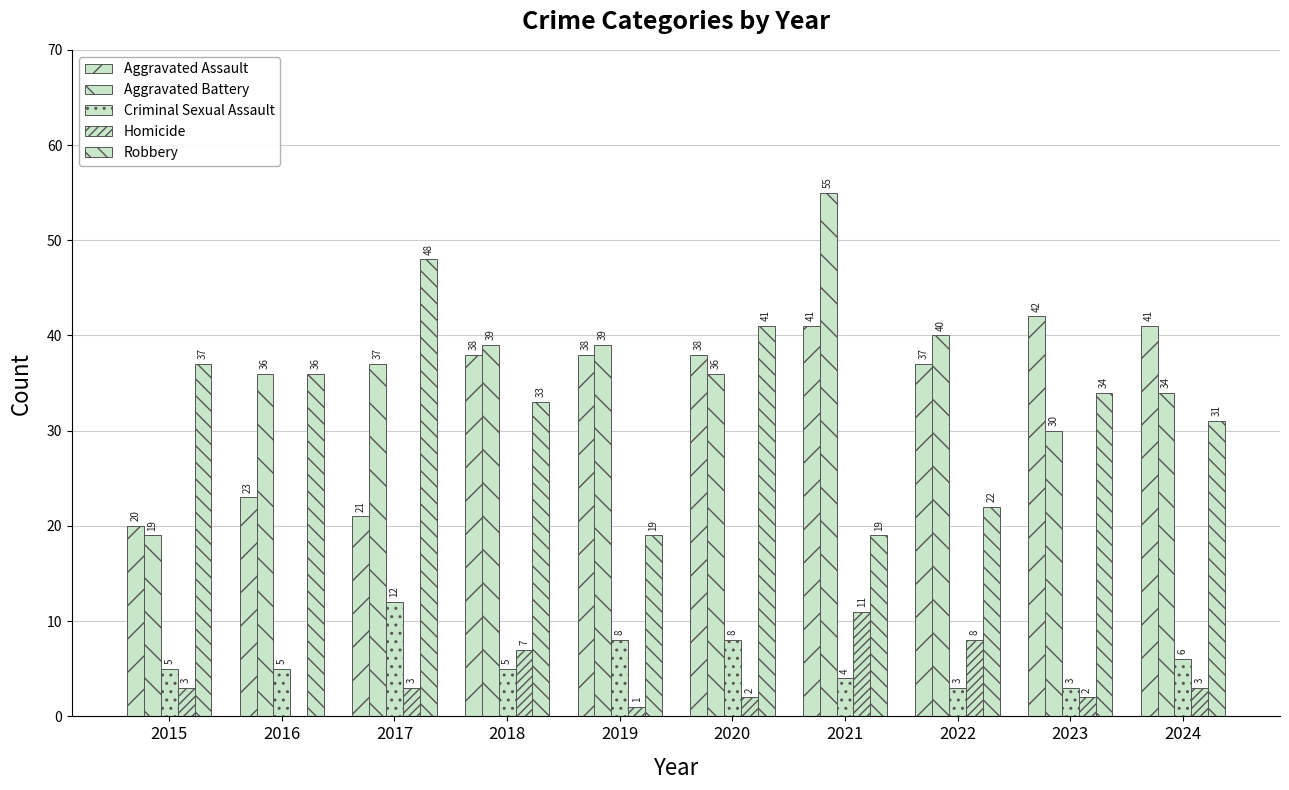

What is the sum of the Aggravated Assault values at 2020 and 2022?

75